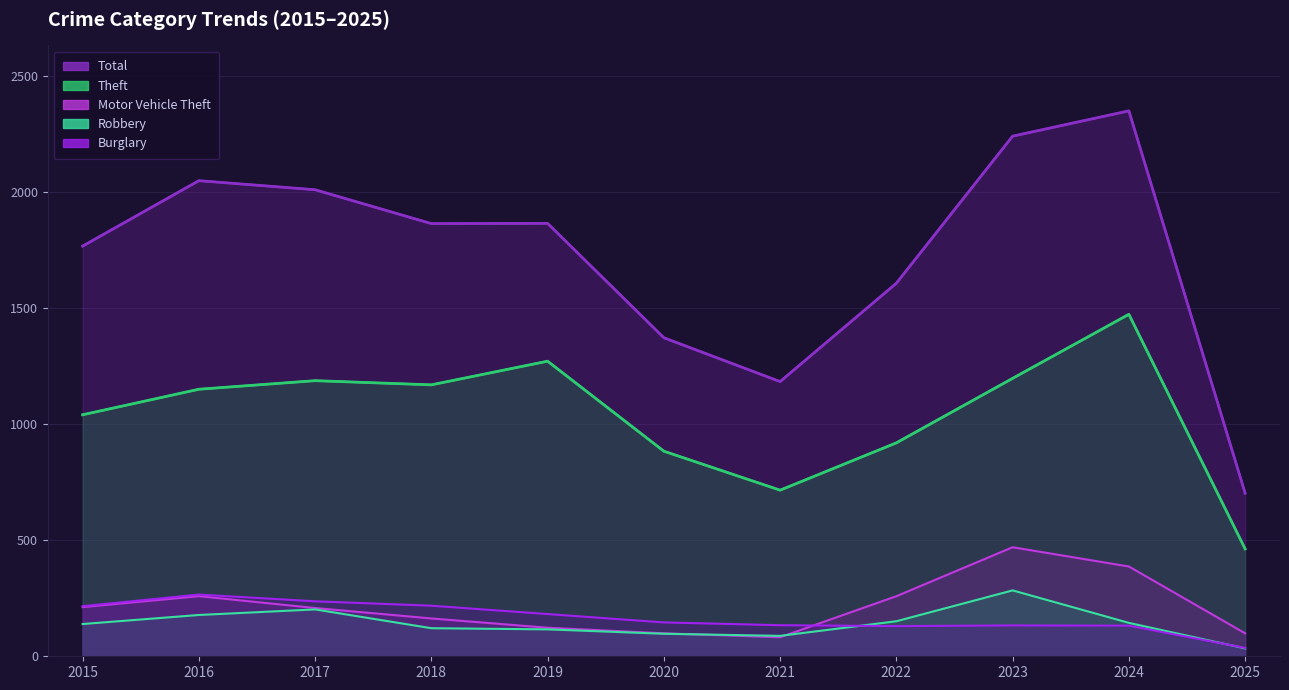

What are all the series names shown in the legend?

Theft, Total, Burglary, Motor Vehicle Theft, Robbery